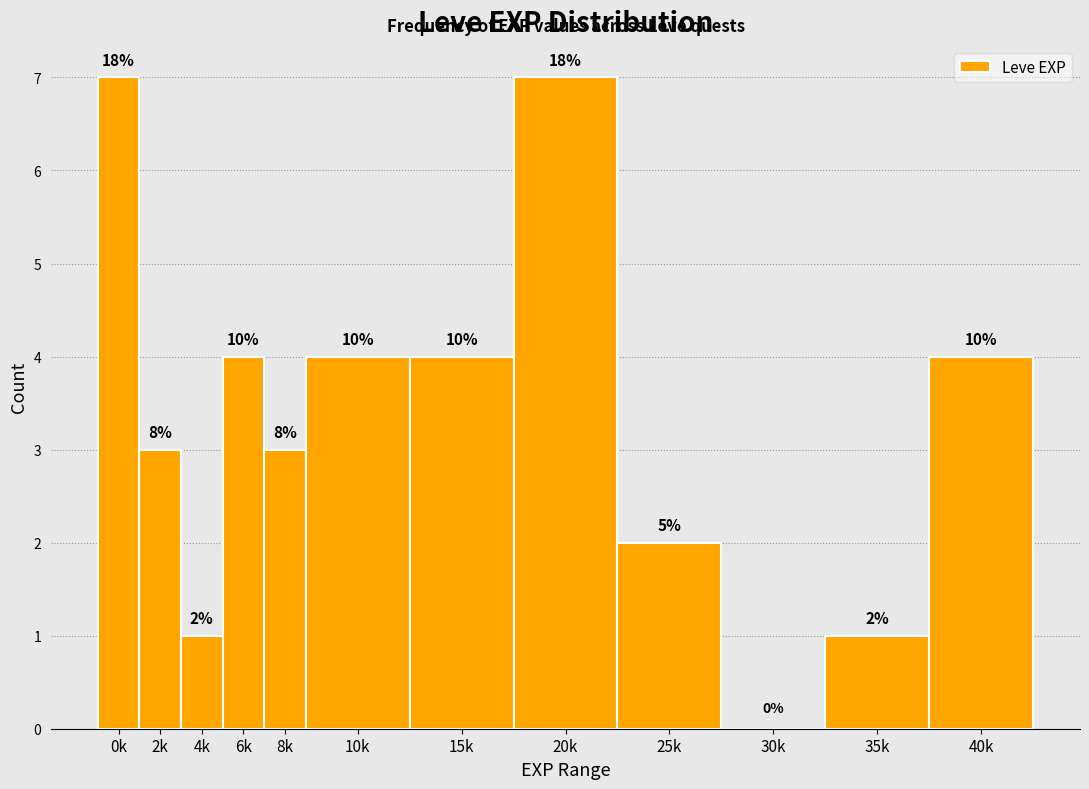

Are the bars horizontal?

No